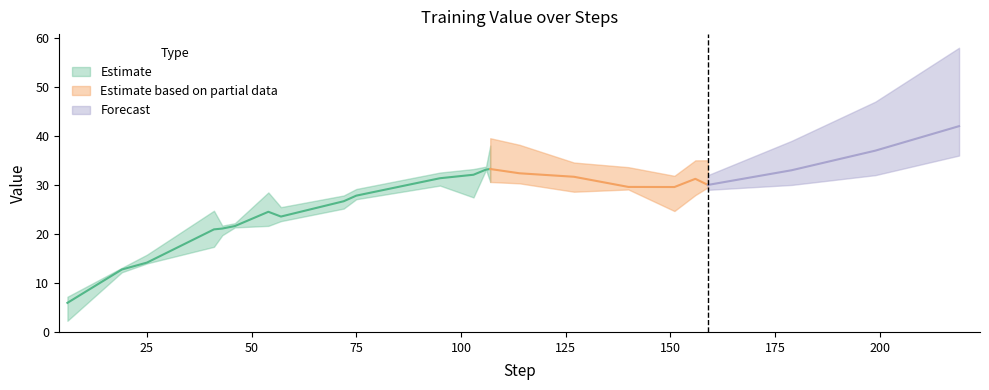

Count the number of categories in the chart.

20